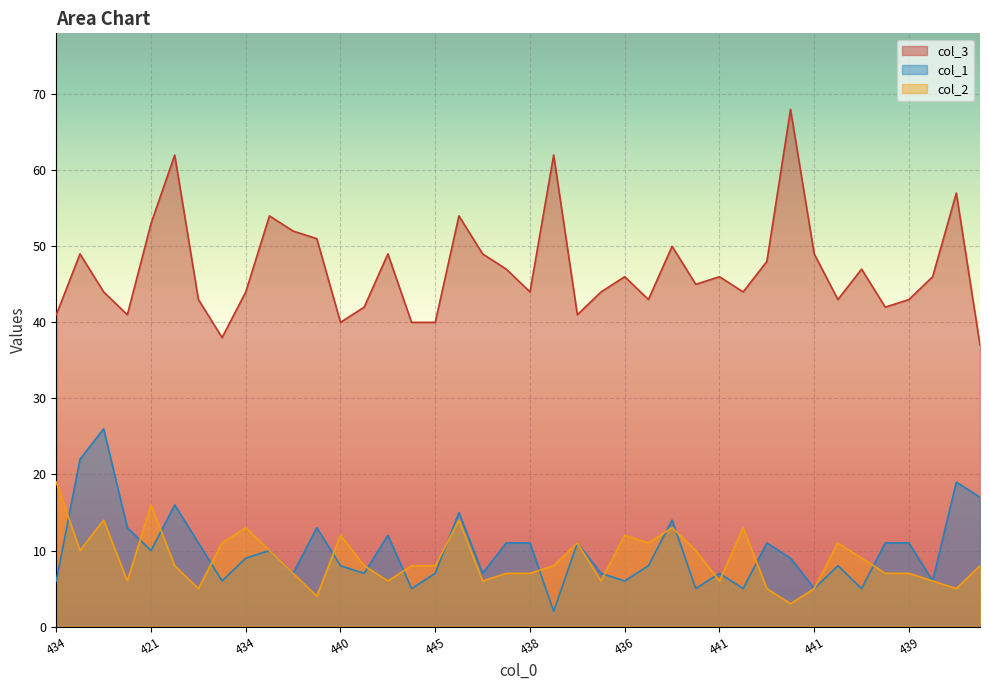

What is the sum of the col_1 values at 434 and 441?

12